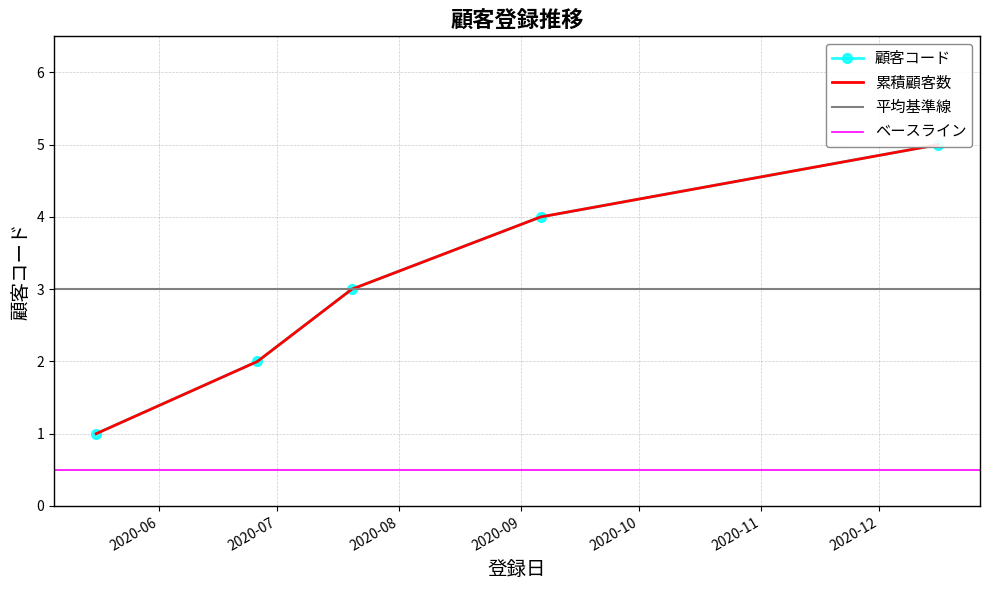

True or false: there are more than 1 points higher than both neighbors.

False